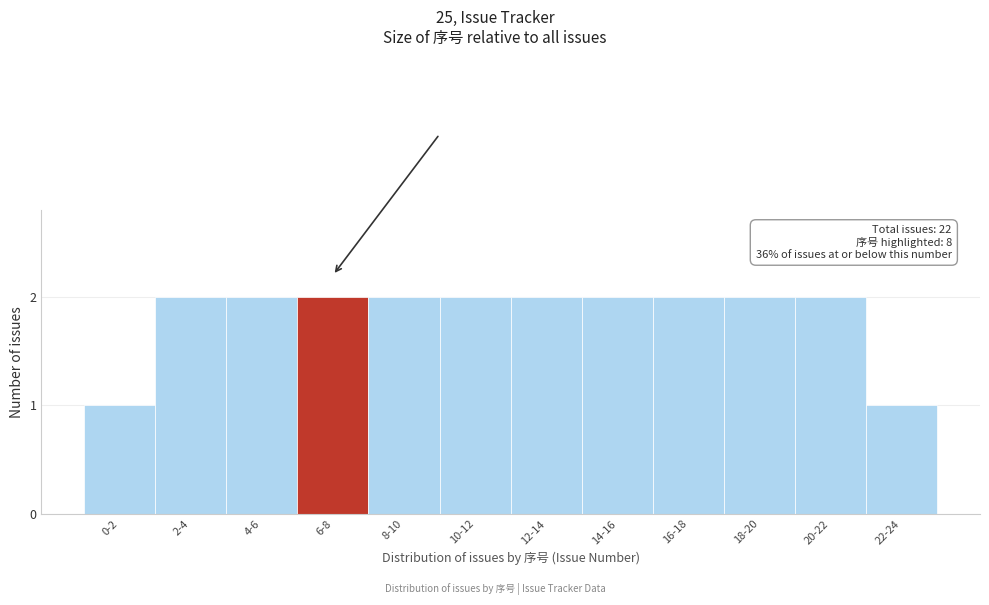

Reading left to right, what are all the values shown in this chart?

1	2	2	2	2	2	2	2	2	2	2	1